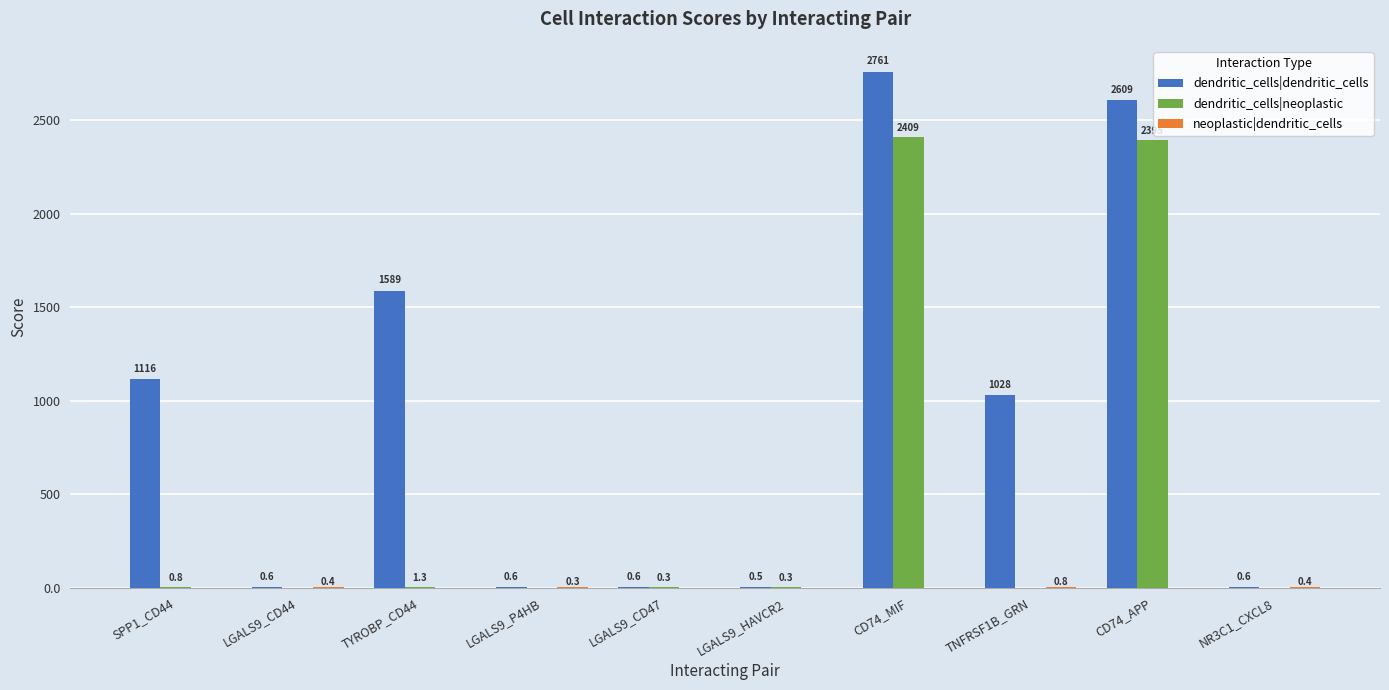

At which label is dendritic_cells|neoplastic closest to 1204?

CD74_APP